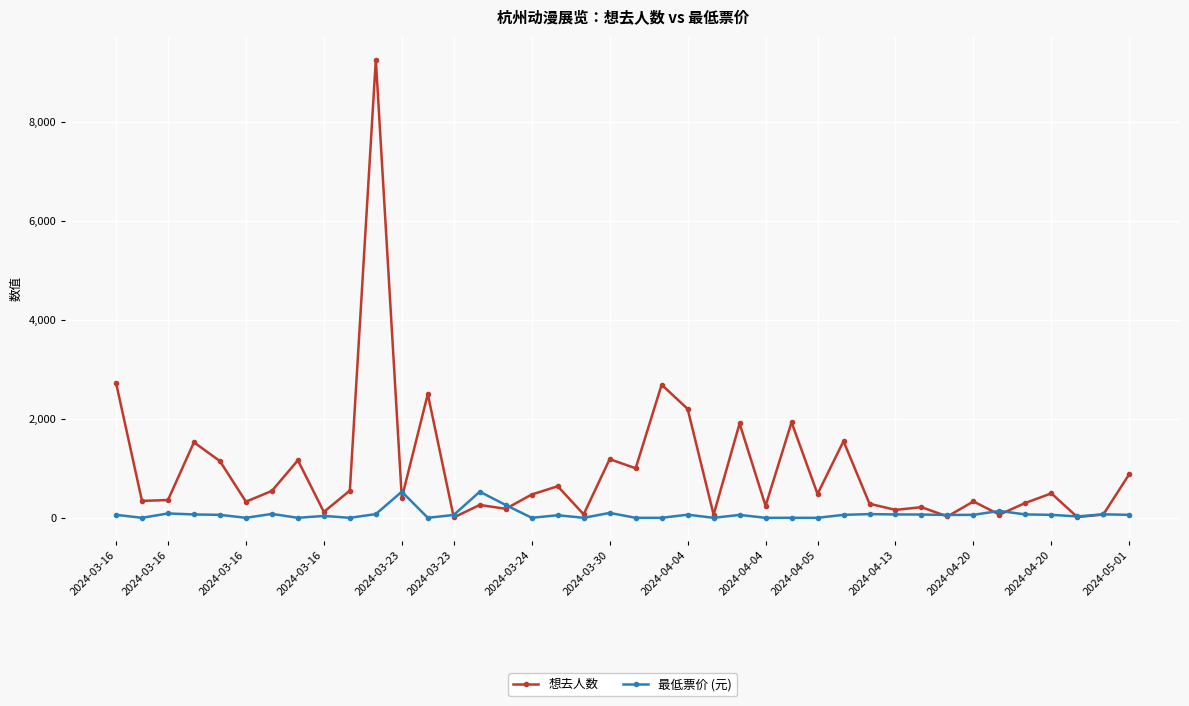

Which series has the largest total across all categories?

想去人数